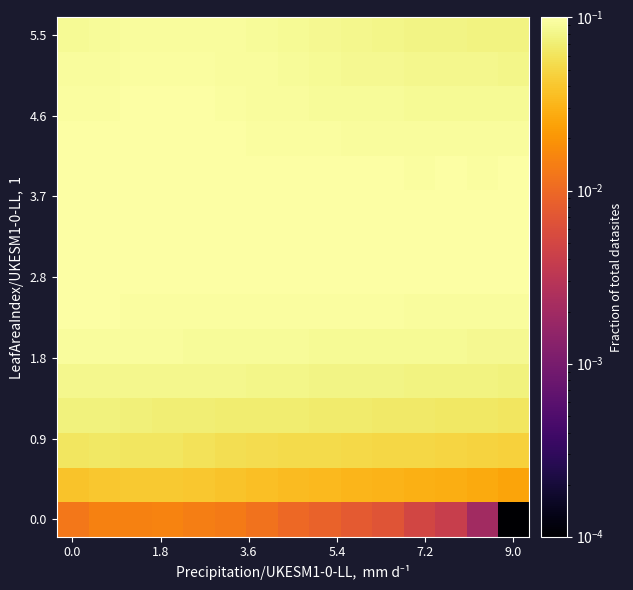

At how many categories does at least one series exceed 0?

15